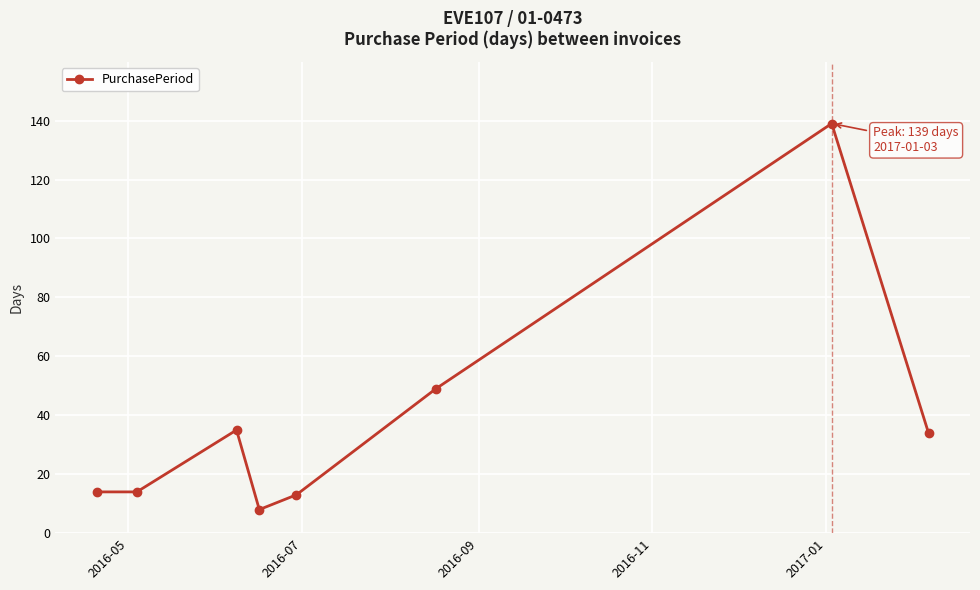

What is the maximum value shown in the chart?

139